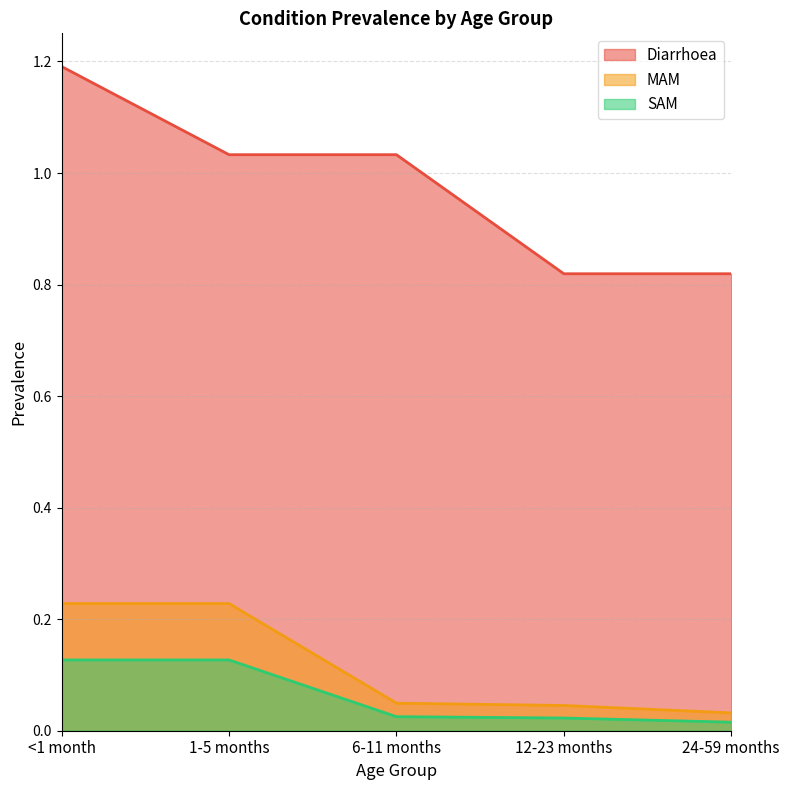

What is the spread (max minus min) of values at 6-11 months?

1.0